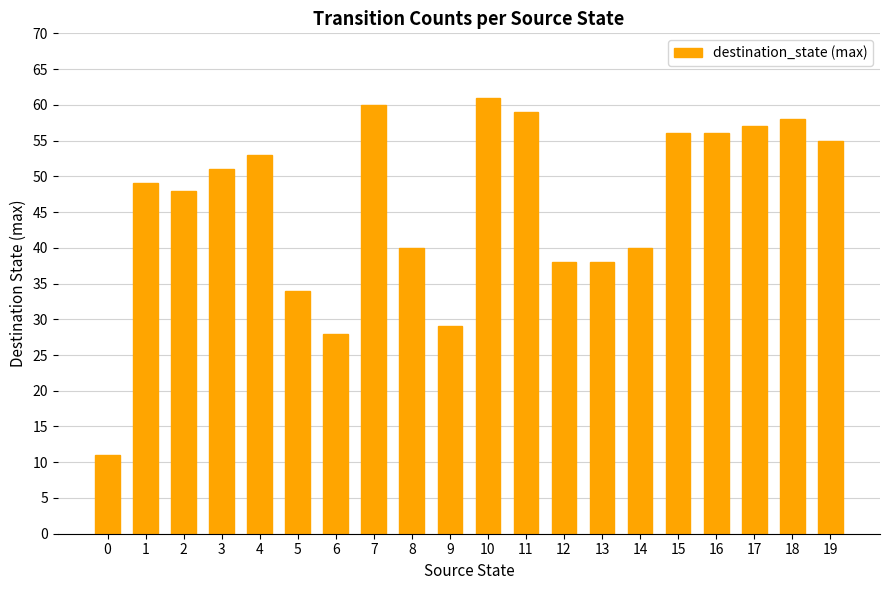

What is the greatest value displayed?

61